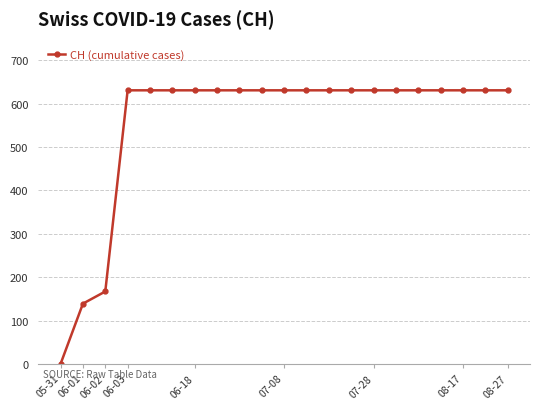

What is the maximum value shown in the chart?

631